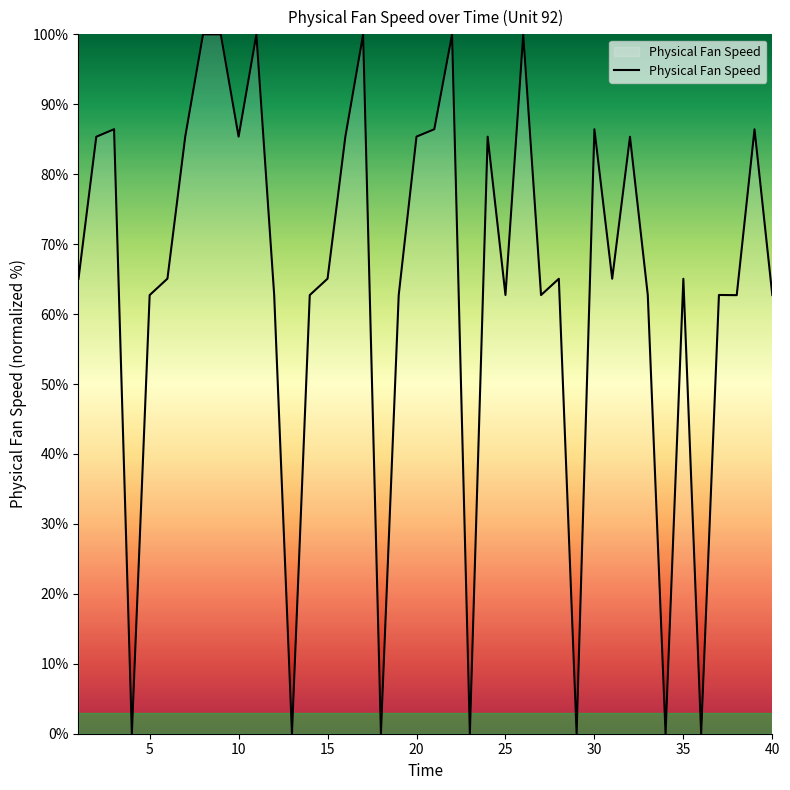

What is the difference between the maximum and minimum values?

100.0